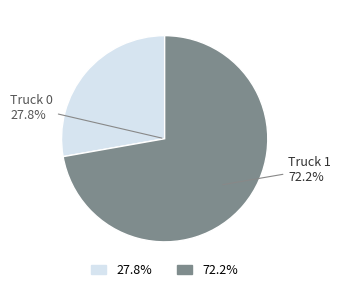

Which slice represents more than half of the pie?

Truck 1